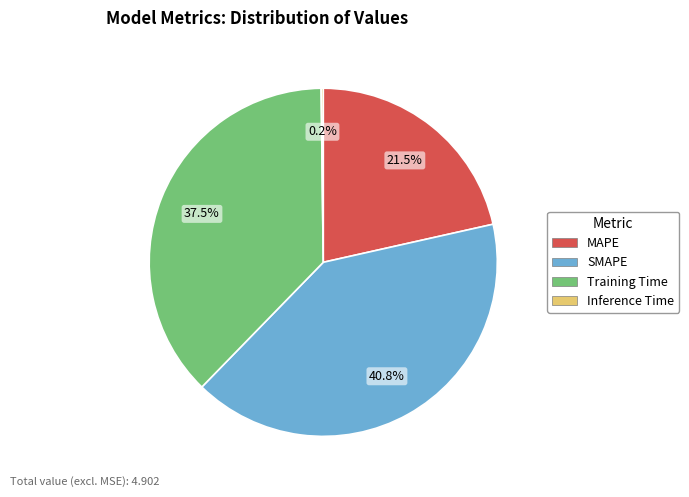

Is there a majority slice in this chart?

No